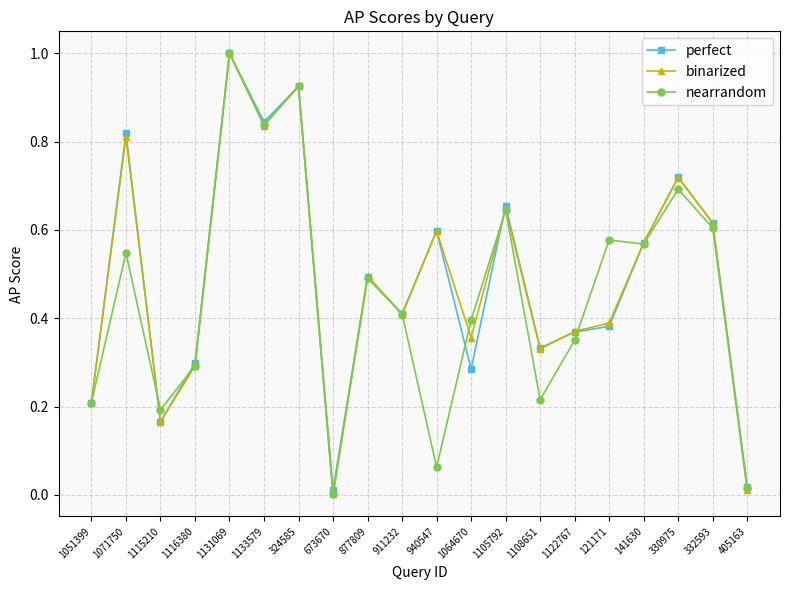

At which category is the sum across all series the highest?

1131069